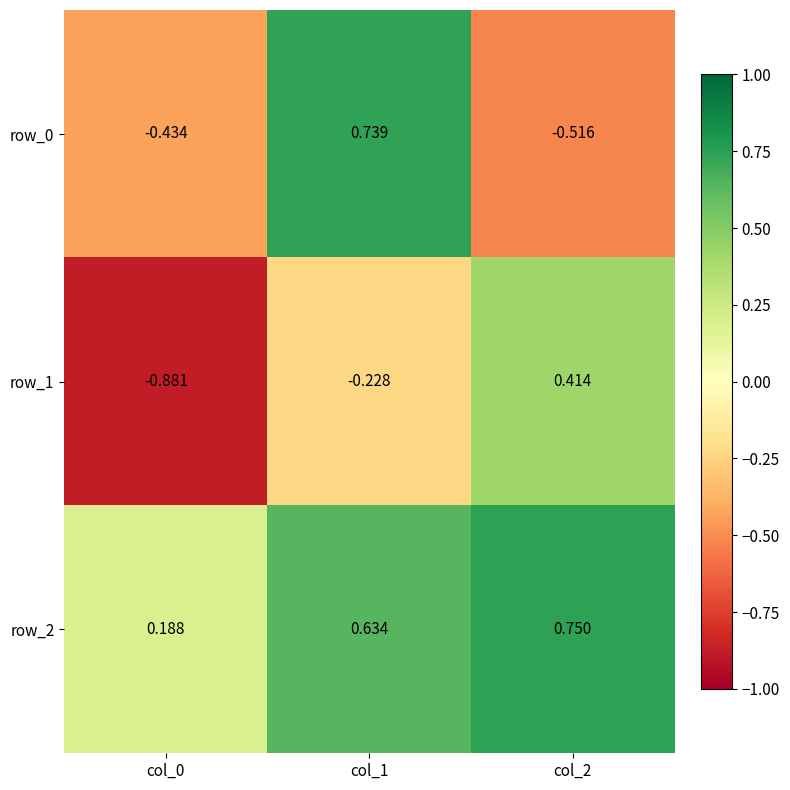

Which label corresponds to the largest value in the chart?

col_2